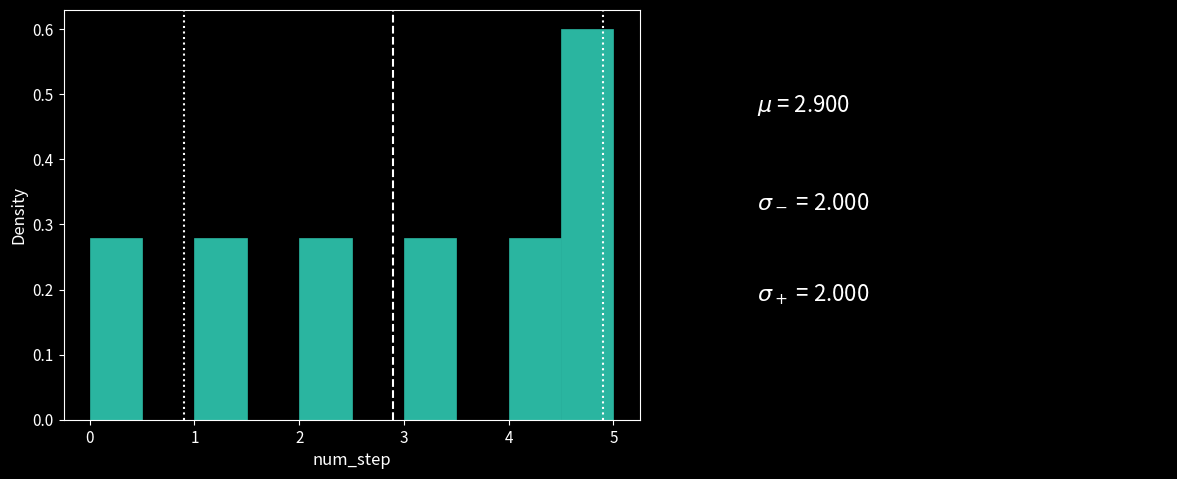

What is the height of the bar covering 3.0 to 3.5 on the x-axis? The values are not printed on the chart, so give them approximately, as read against the axis.

0.28